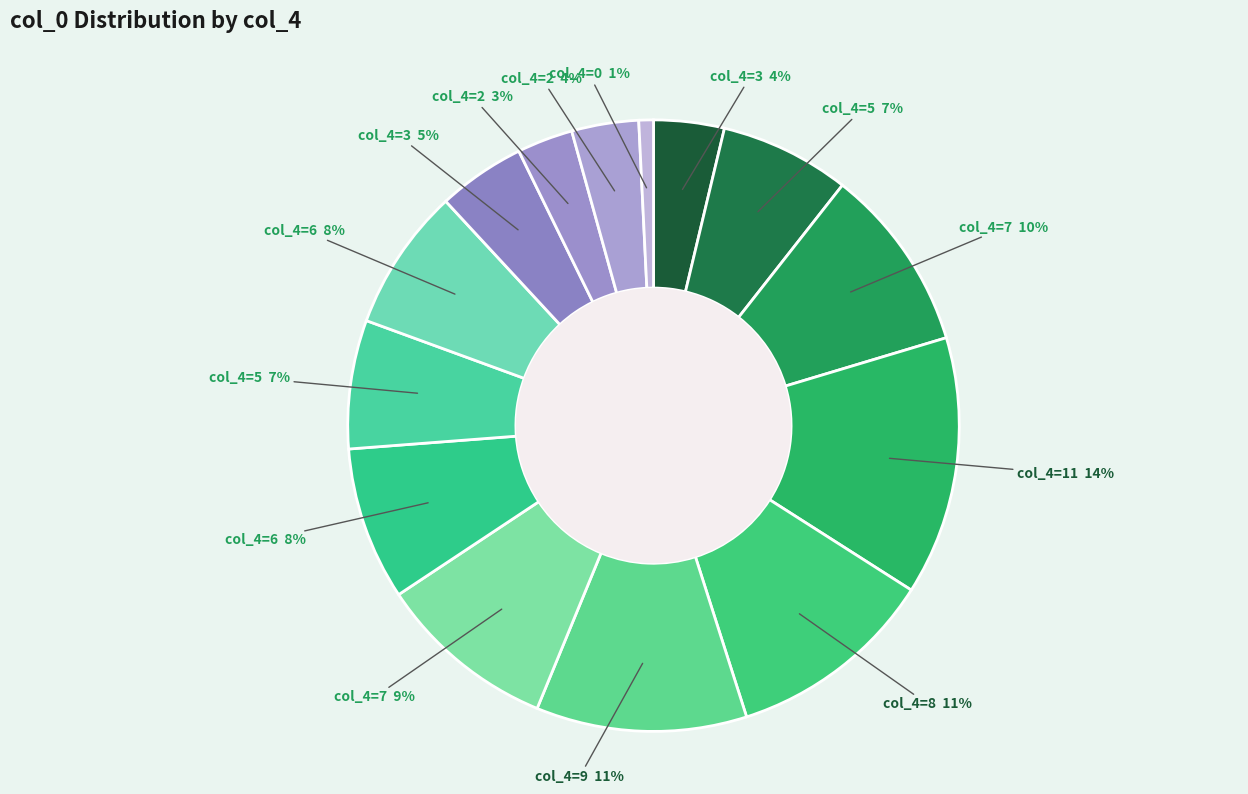

How many slices are in this pie chart?

14